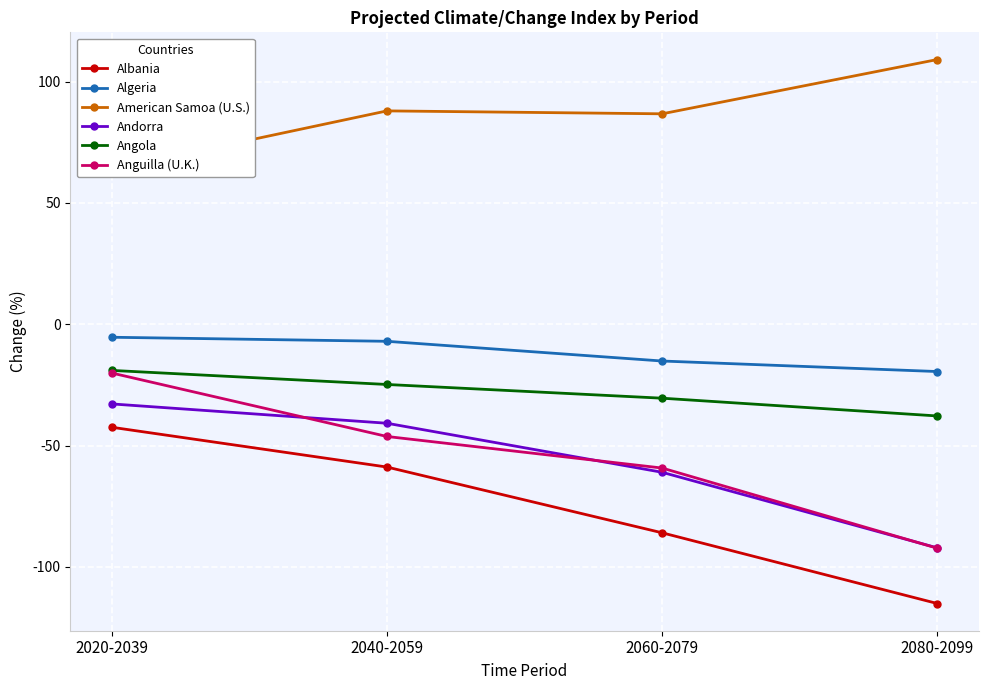

True or false: Albania and Algeria intersect in this chart.

False